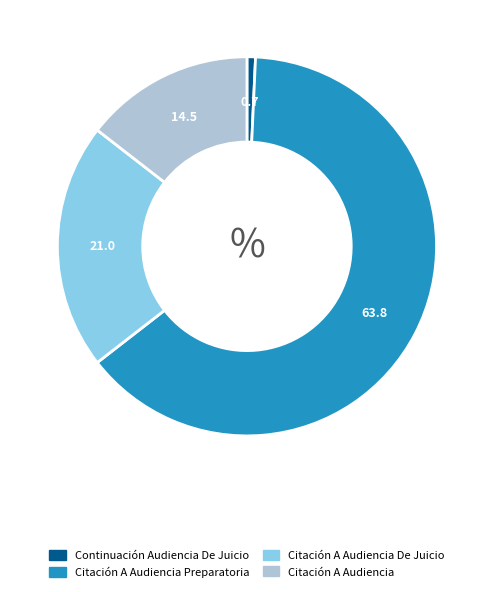

The Continuación Audiencia De Juicio slice represents 1% of the pie. True or false?

True